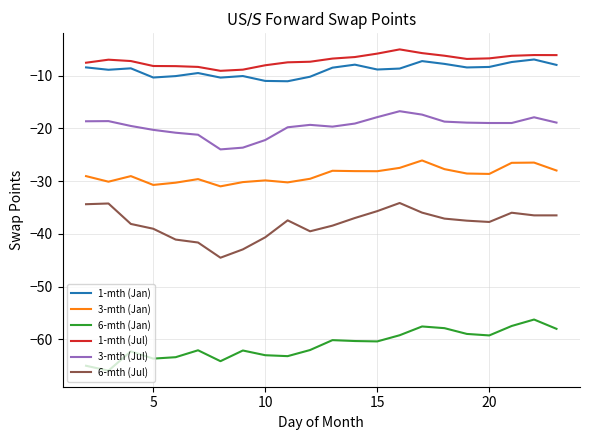

True or false: 1-mth (Jul) and 6-mth (Jul) intersect in this chart.

False